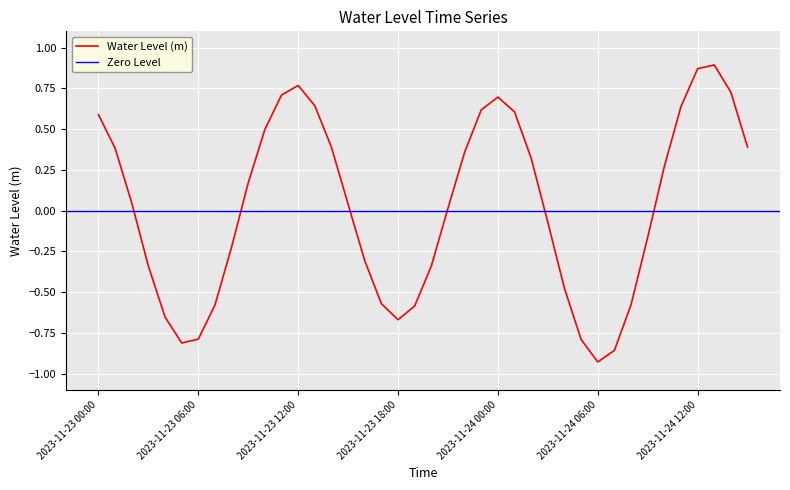

Reading left to right, what are all the values shown in this chart?

2023-11-23 00:00=0.6	2023-11-23 01:00=0.4	2023-11-23 02:00=0.0	2023-11-23 03:00=-0.3	2023-11-23 04:00=-0.7	2023-11-23 05:00=-0.8	2023-11-23 06:00=-0.8	2023-11-23 07:00=-0.6	2023-11-23 08:00=-0.2	2023-11-23 09:00=0.2	2023-11-23 10:00=0.5	2023-11-23 11:00=0.7	2023-11-23 12:00=0.8	2023-11-23 13:00=0.6	2023-11-23 14:00=0.4	2023-11-23 15:00=0.0	2023-11-23 16:00=-0.3	2023-11-23 17:00=-0.6	2023-11-23 18:00=-0.7	2023-11-23 19:00=-0.6	2023-11-23 20:00=-0.3	2023-11-23 21:00=0.0	2023-11-23 22:00=0.4	2023-11-23 23:00=0.6	2023-11-24 00:00=0.7	2023-11-24 01:00=0.6	2023-11-24 02:00=0.3	2023-11-24 03:00=-0.1	2023-11-24 04:00=-0.5	2023-11-24 05:00=-0.8	2023-11-24 06:00=-0.9	2023-11-24 07:00=-0.9	2023-11-24 08:00=-0.6	2023-11-24 09:00=-0.2	2023-11-24 10:00=0.3	2023-11-24 11:00=0.6	2023-11-24 12:00=0.9	2023-11-24 13:00=0.9	2023-11-24 14:00=0.7	2023-11-24 15:00=0.4